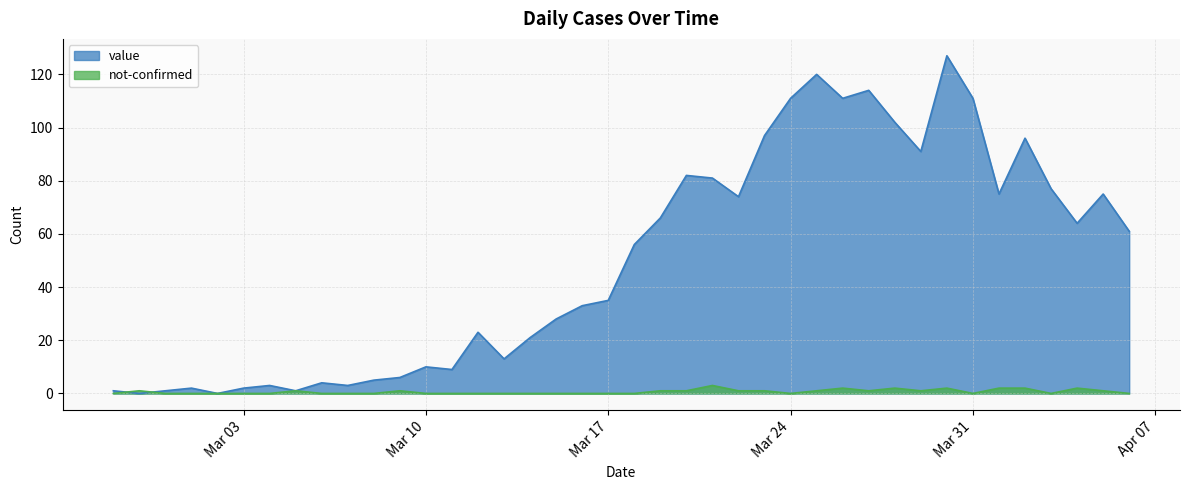

Where does the value series first go above 56?

2020-03-19